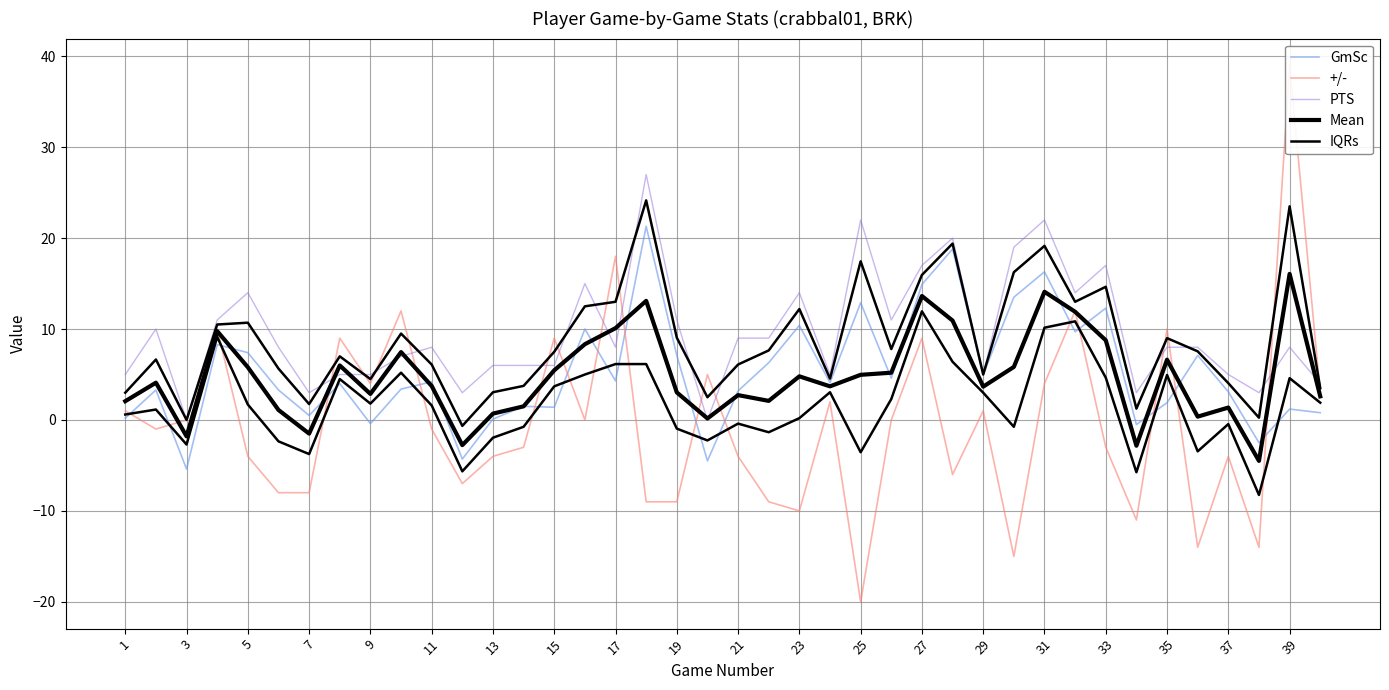

What is the sum of all Mean values?

191.3